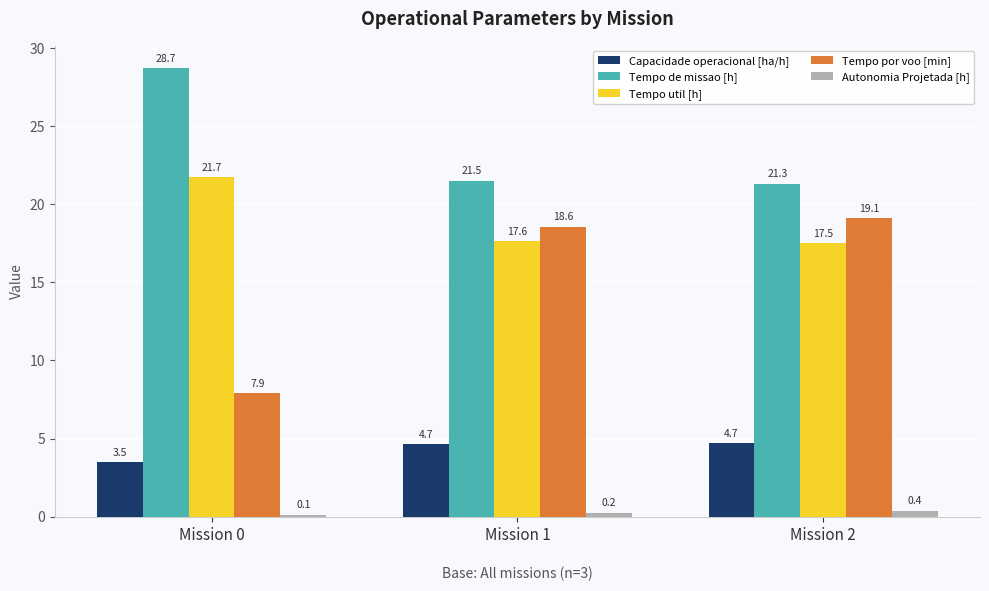

What is the sum of the Tempo util [h] values at Mission 2 and Mission 1?

35.1